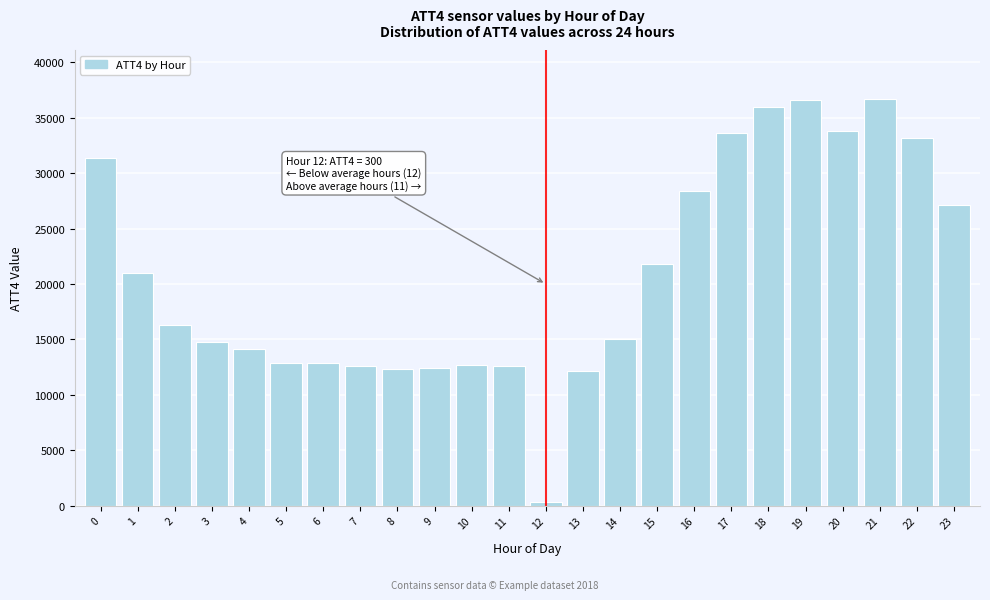

What is the greatest value displayed?

36700